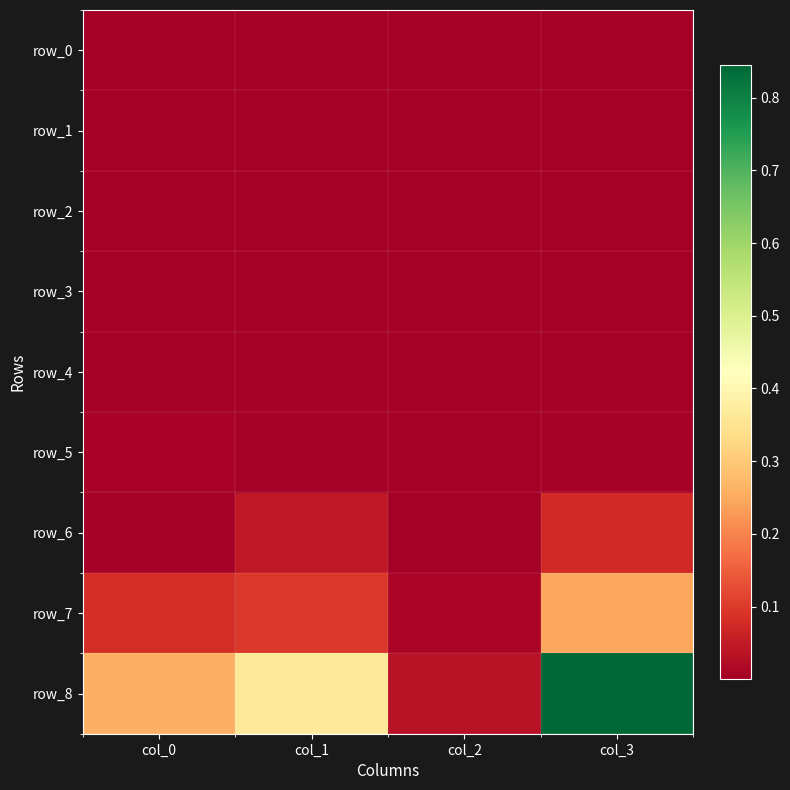

At how many categories does at least one series exceed 0?

4